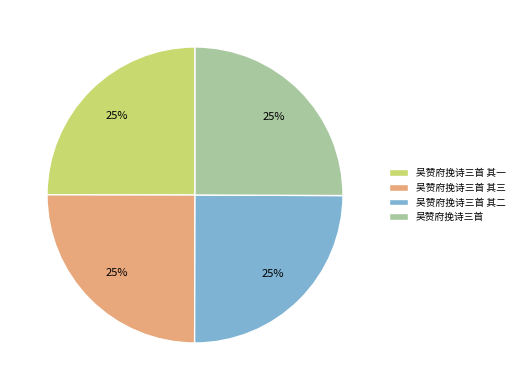

To the nearest percent, what is the average slice percentage?

25%